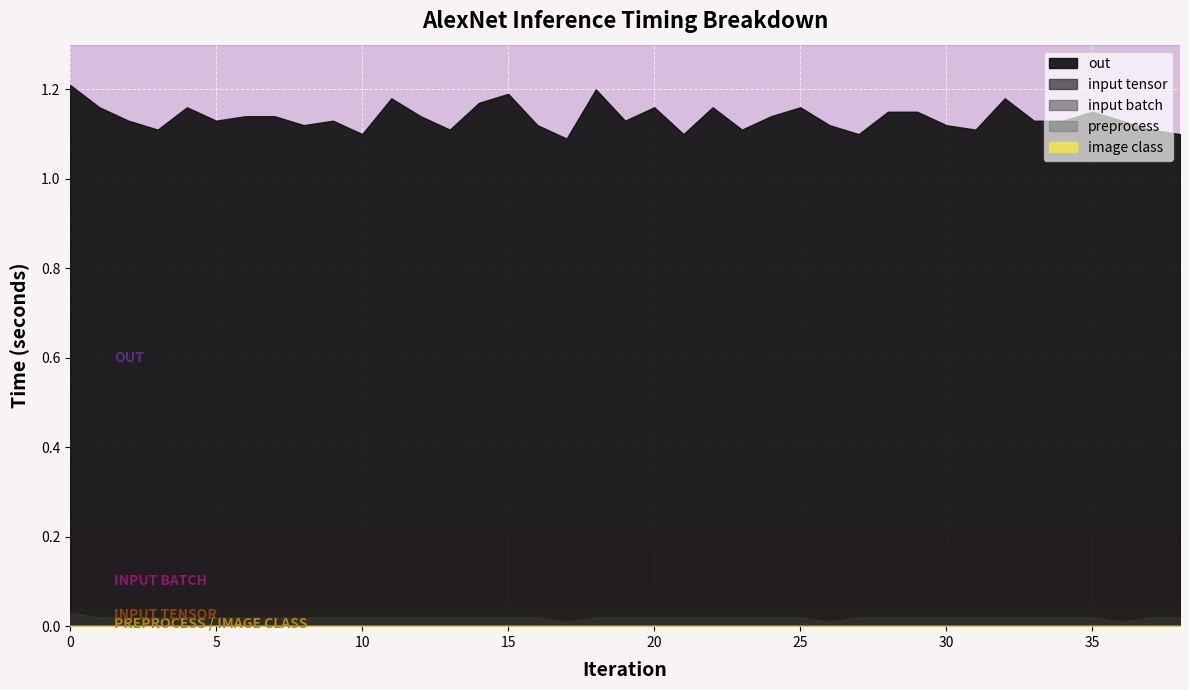

What are all the series names shown in the legend?

out, input tensor, preprocess, input batch, image class